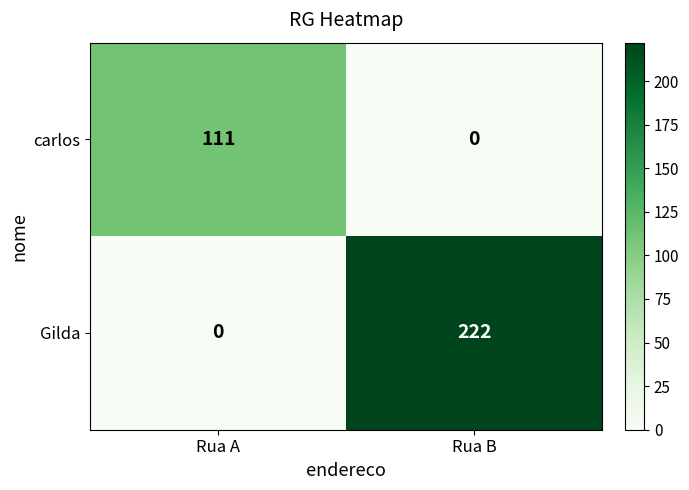

What is the maximum value for Gilda?

222